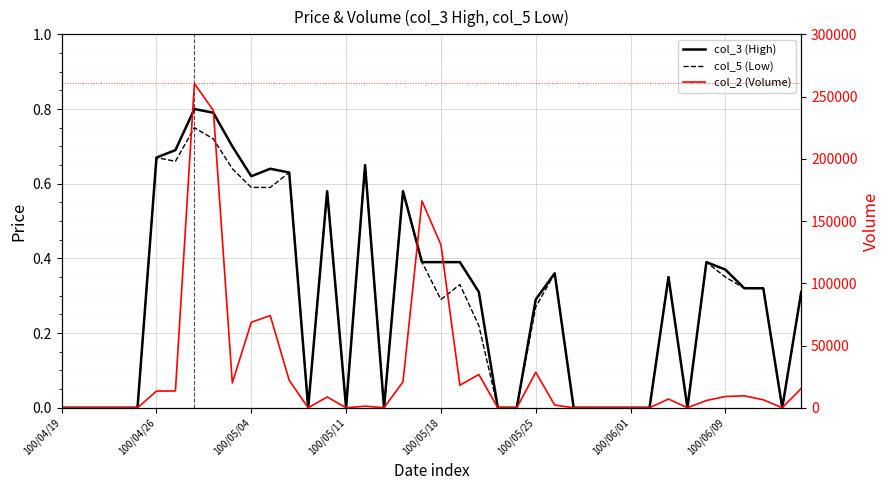

Rank the series at 31 from highest to lowest value.

col_3 (High), col_5 (Low), col_2 (Volume)